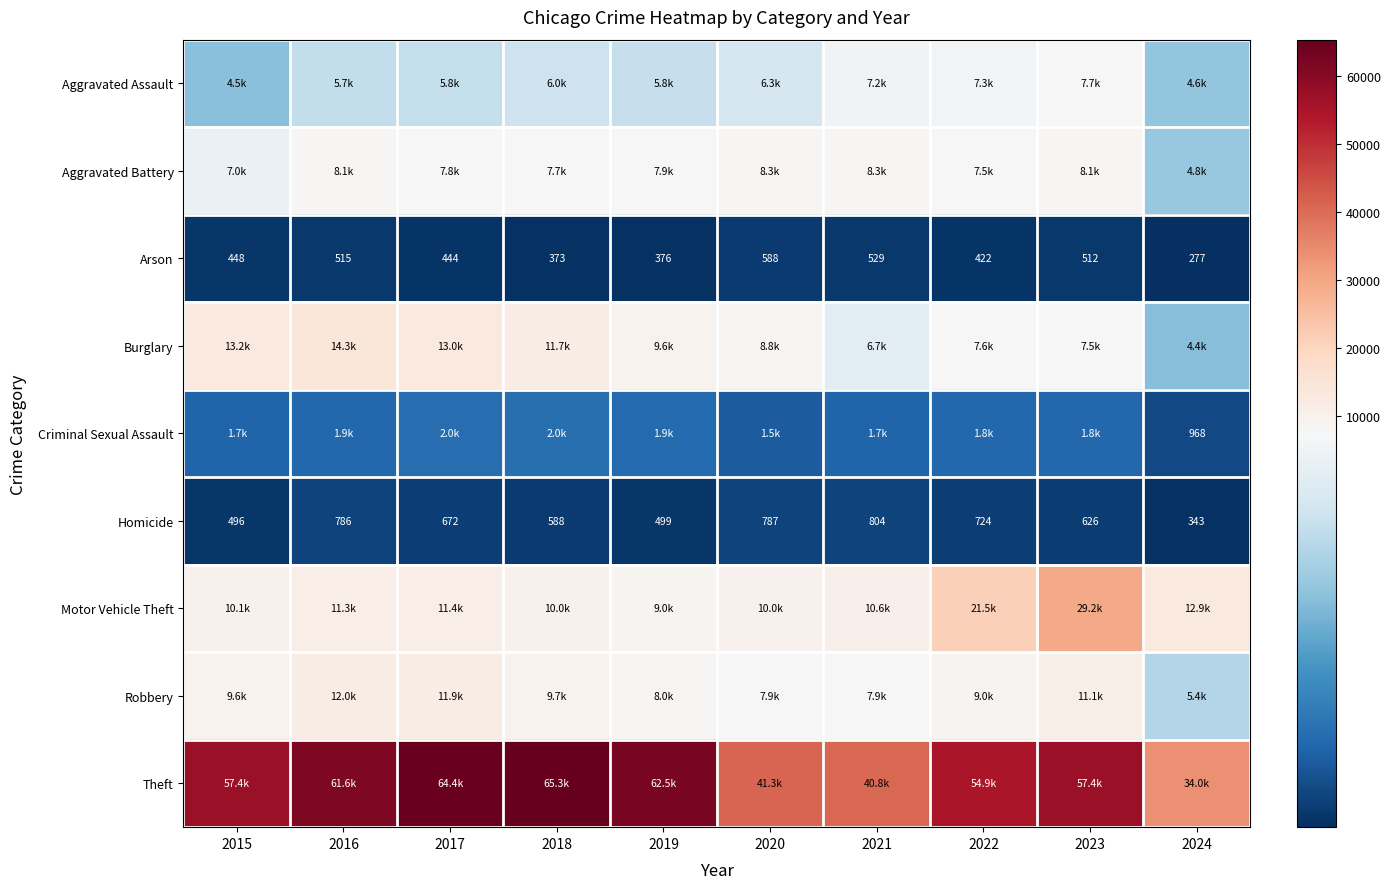

Between 2019 and 2018, which is larger?

2018